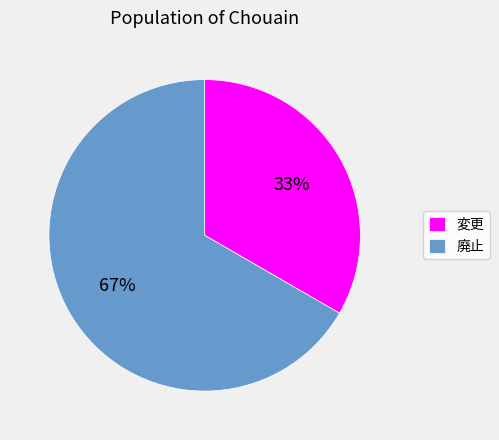

Is it true that 変更 is 25% of the pie?

False